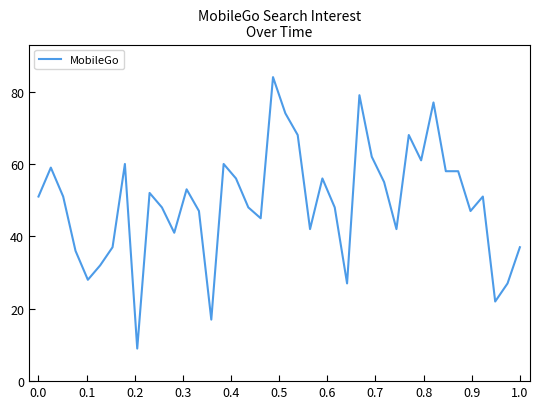

What is the minimum value shown in the chart?

9